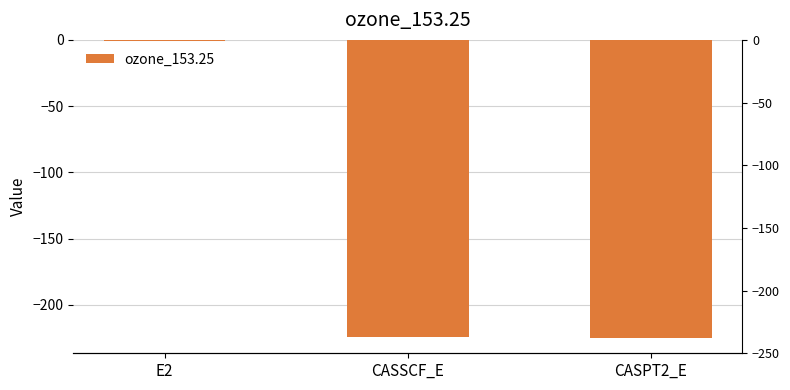

How many bars are there in total?

3